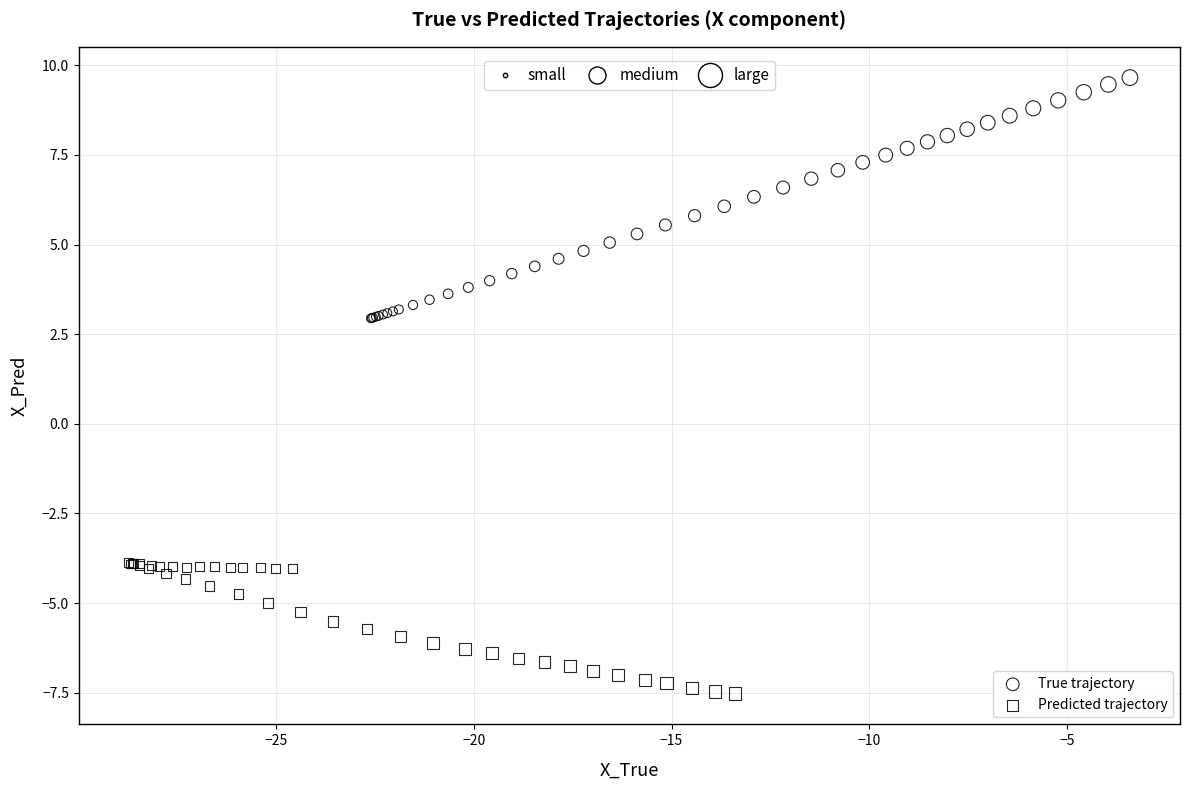

Which series reaches the maximum Y coordinate?

True trajectory